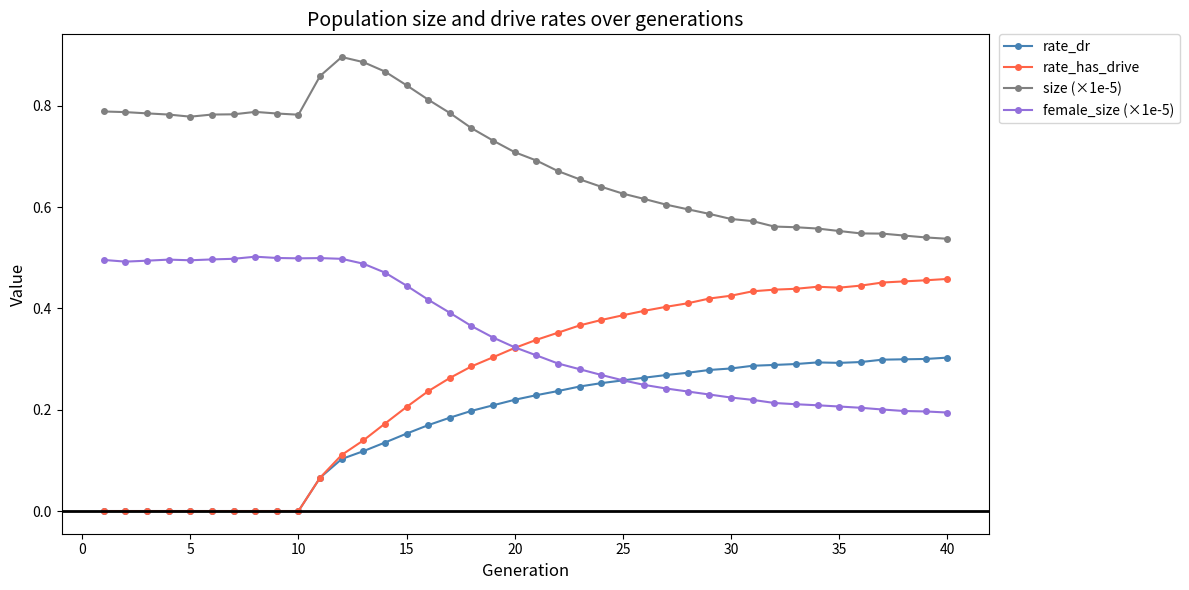

Which series ends up on top after the final intersection of rate_dr and female_size (×1e-5)?

rate_dr